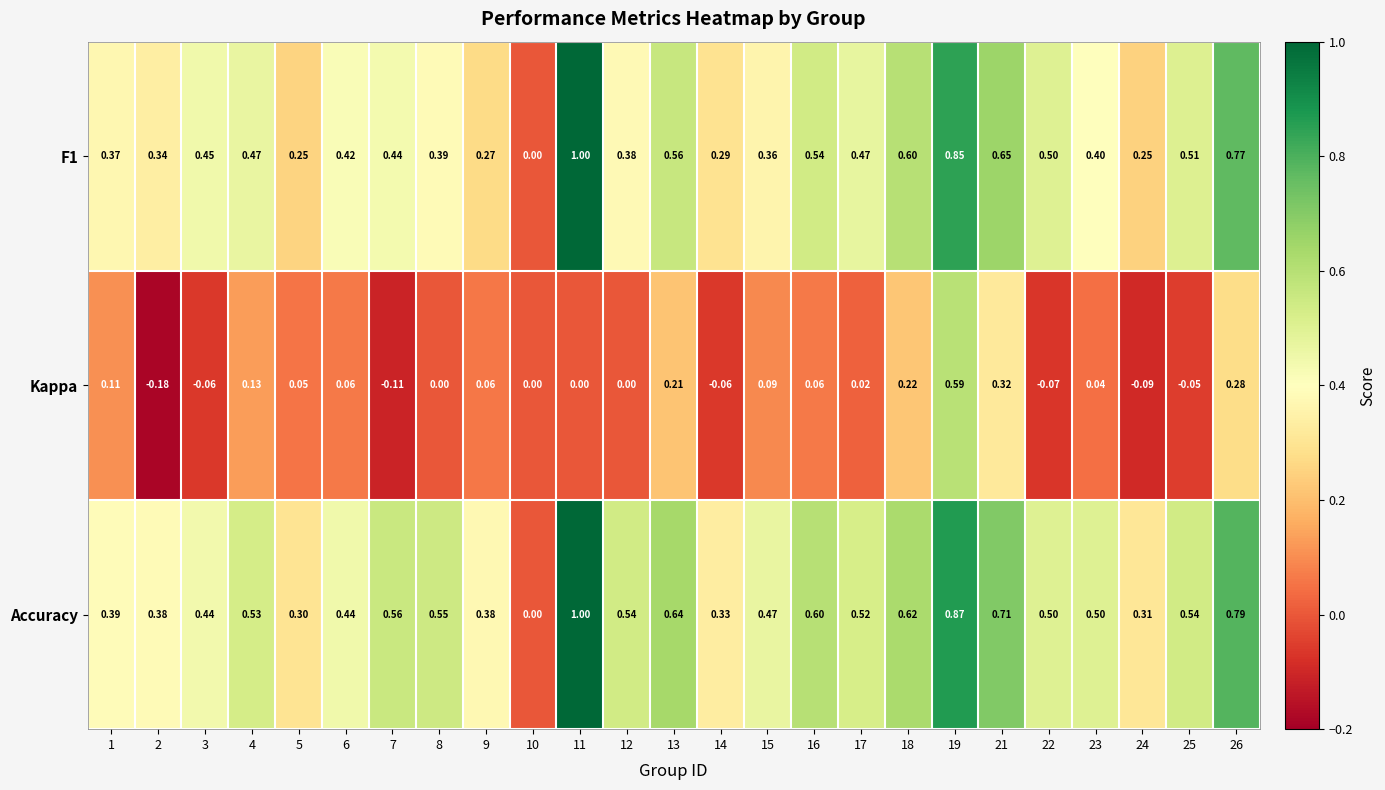

Which series has the largest total across all categories?

Accuracy